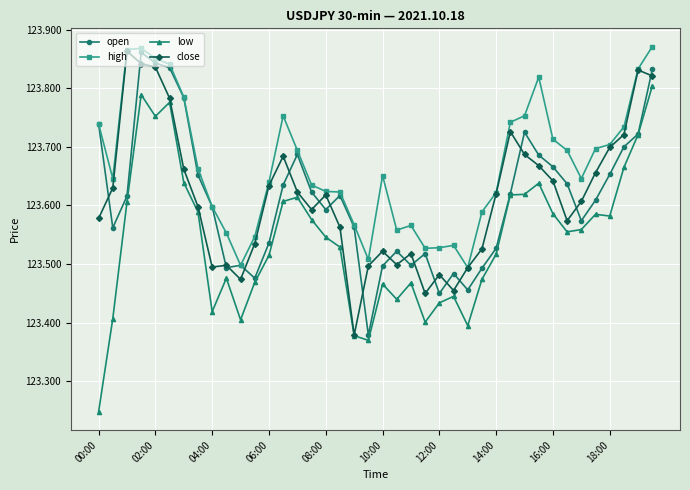

At how many categories does at least one series exceed 123?

40